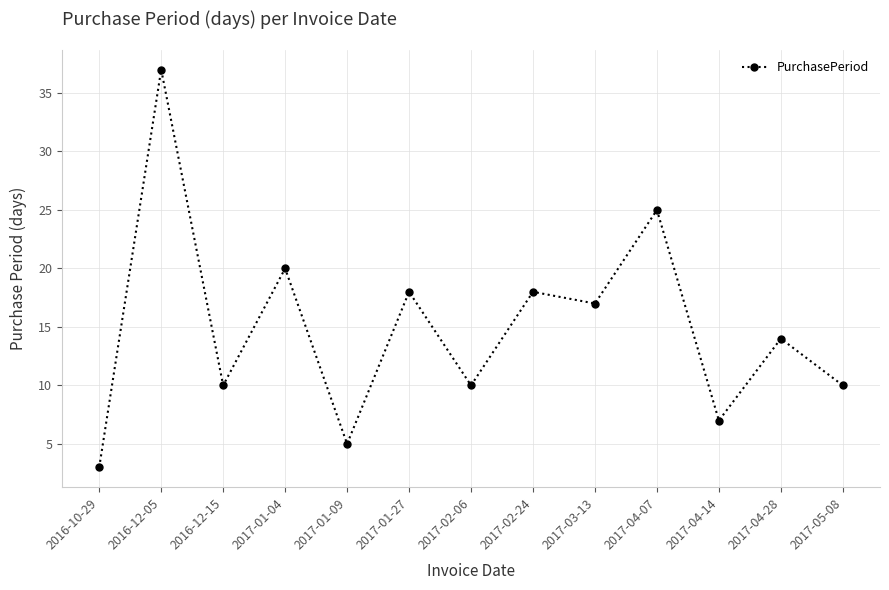

How many values are below 14?

6